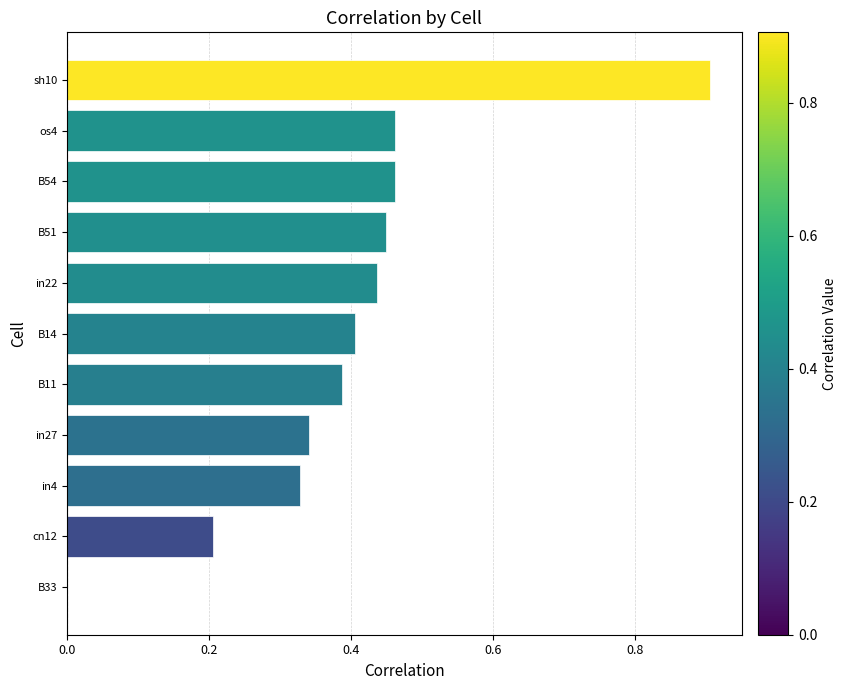

True or false: the data shows 0.3 at B51.

False